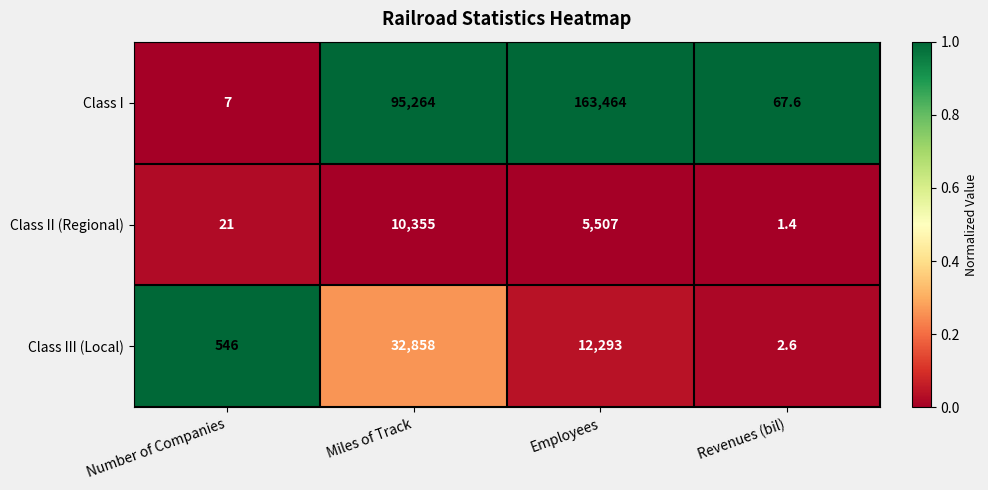

Reading right to left, transcribe all the data shown in this chart.

Class I: Revenues (bil)=67.6	Employees=163464.0	Miles of Track=95264.0	Number of Companies=7.0
Class II (Regional): Revenues (bil)=1.4	Employees=5507.0	Miles of Track=10355.0	Number of Companies=21.0
Class III (Local): Revenues (bil)=2.6	Employees=12293.0	Miles of Track=32858.0	Number of Companies=546.0